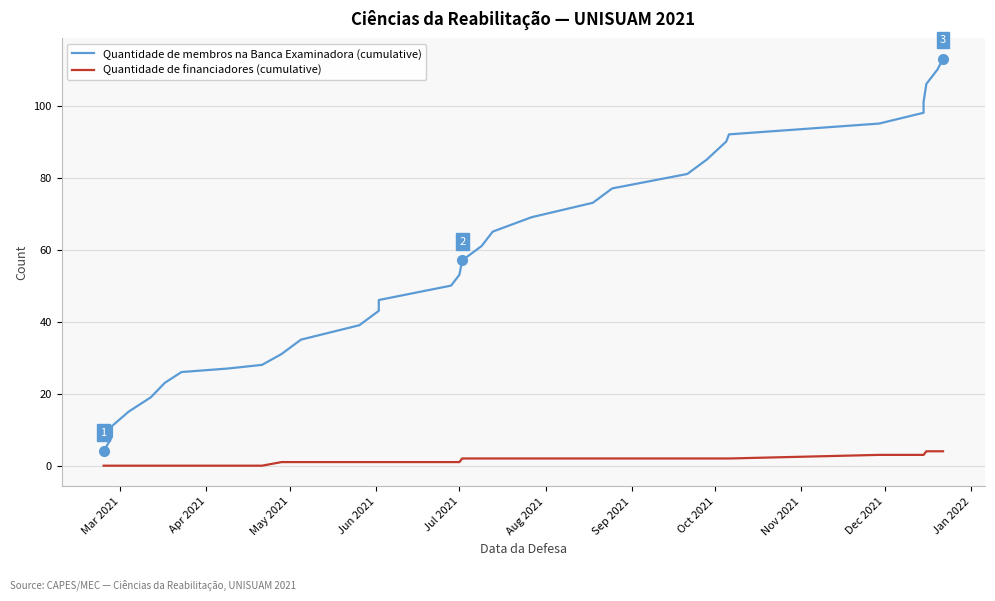

What is the label of the 11th point from the left?

Jan 2022